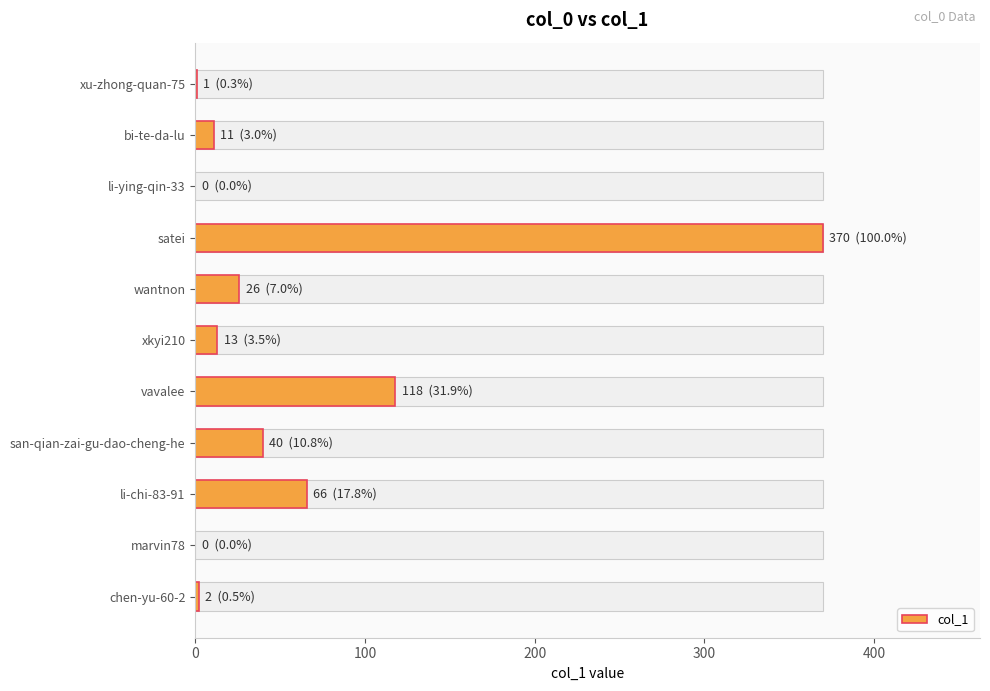

What is the value of the 8th bar from the left?

40